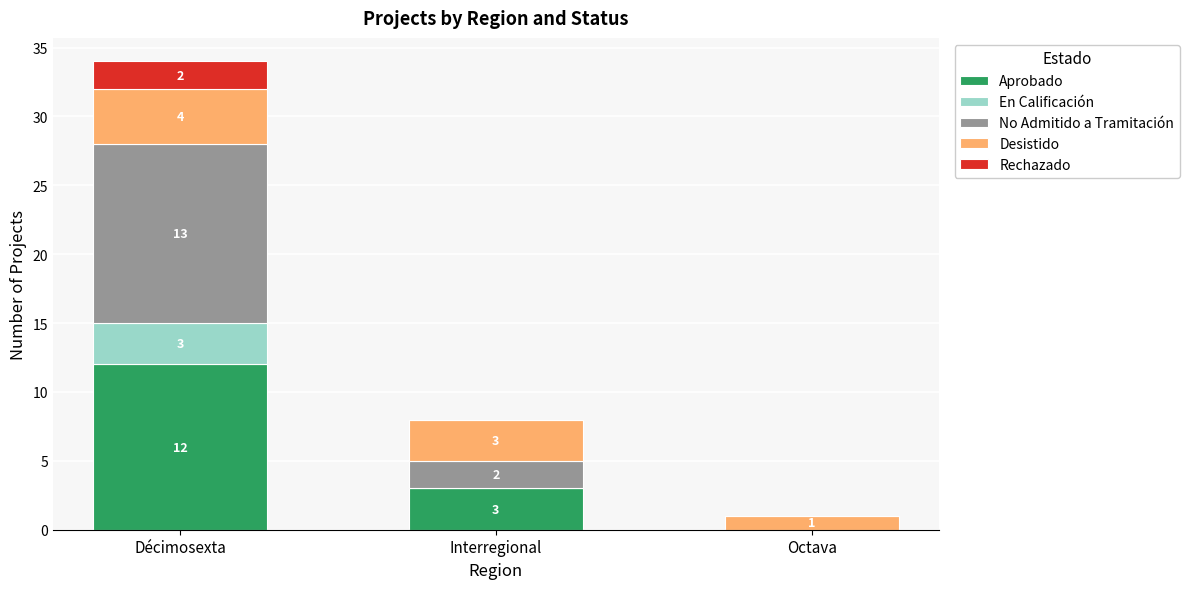

What is the maximum value for Aprobado?

12